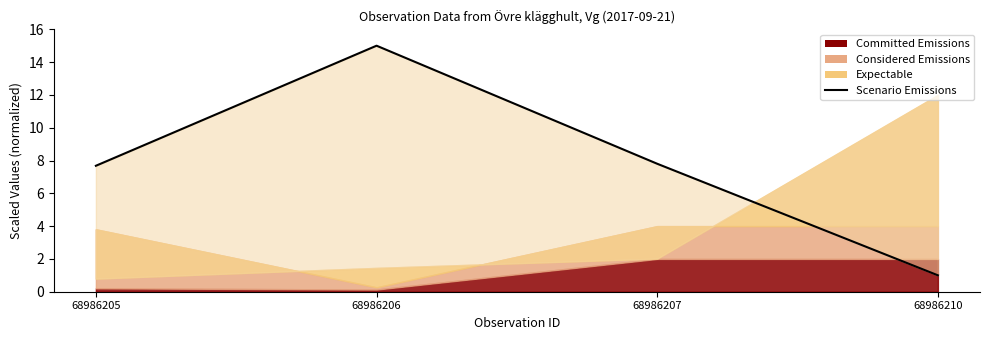

Where is the data nearest to the value 8?

68986207